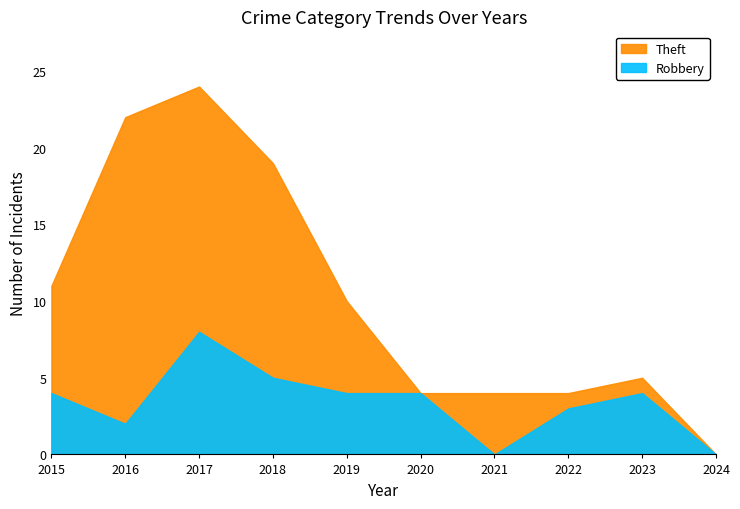

True or false: Robbery has a value of 8 at 2017.

True